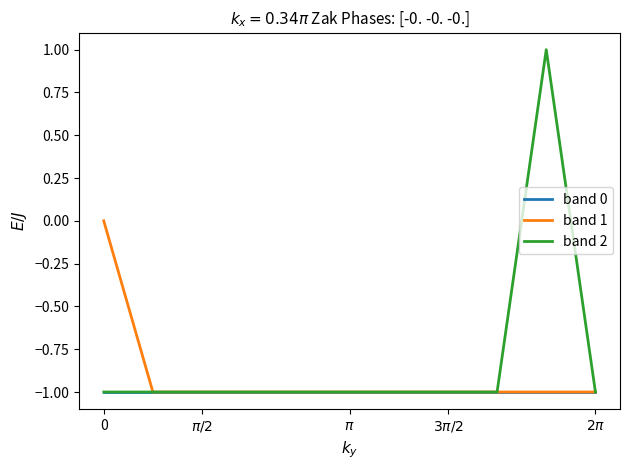

Which series has the widest spread of values?

band 2